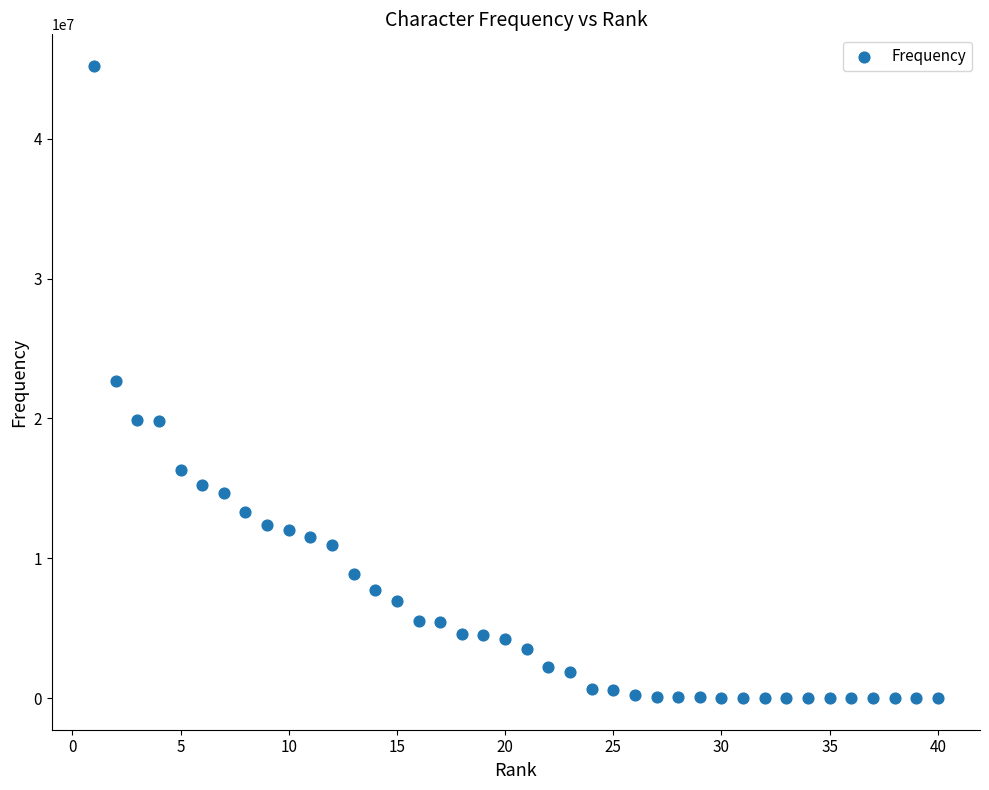

What is the range of X values (max minus min)?

39